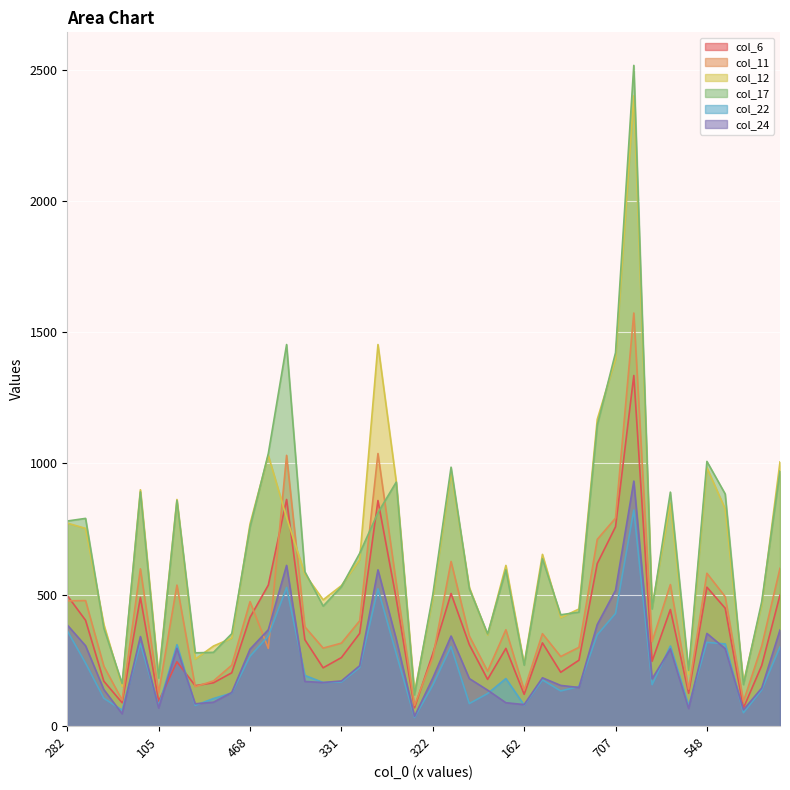

What is the total value across all series at 477?

3612